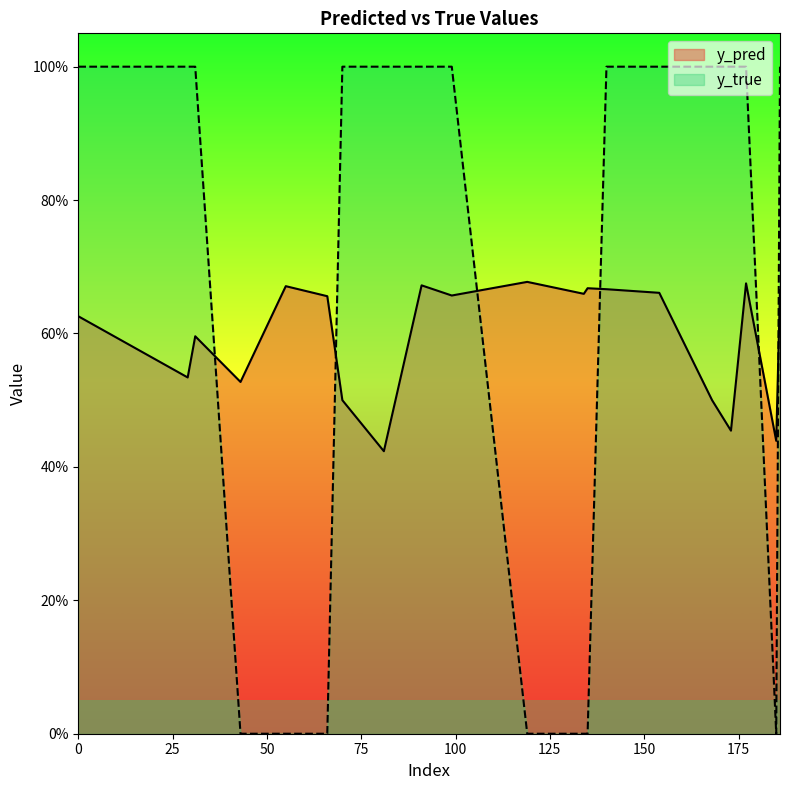

What is the value of the y_true point at the 16th from the left?

1.0